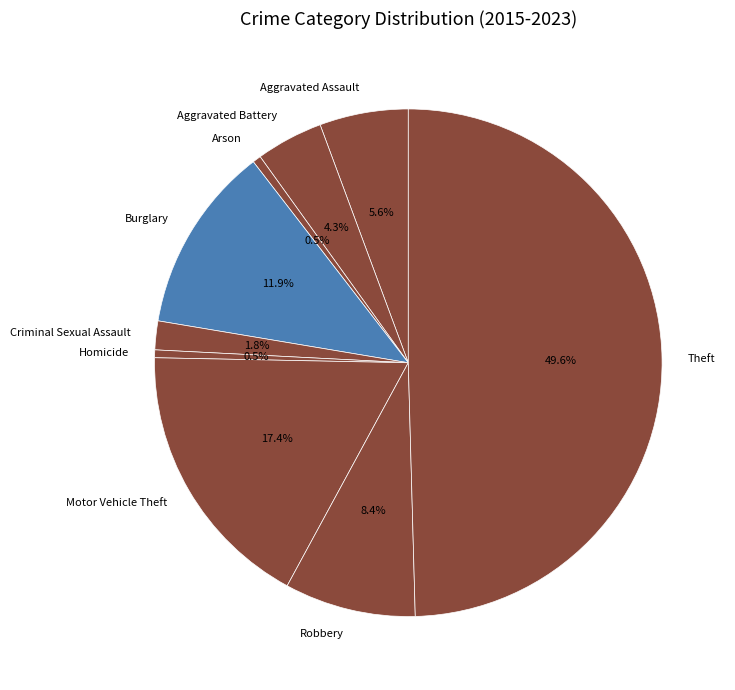

How many slices are in this pie chart?

9